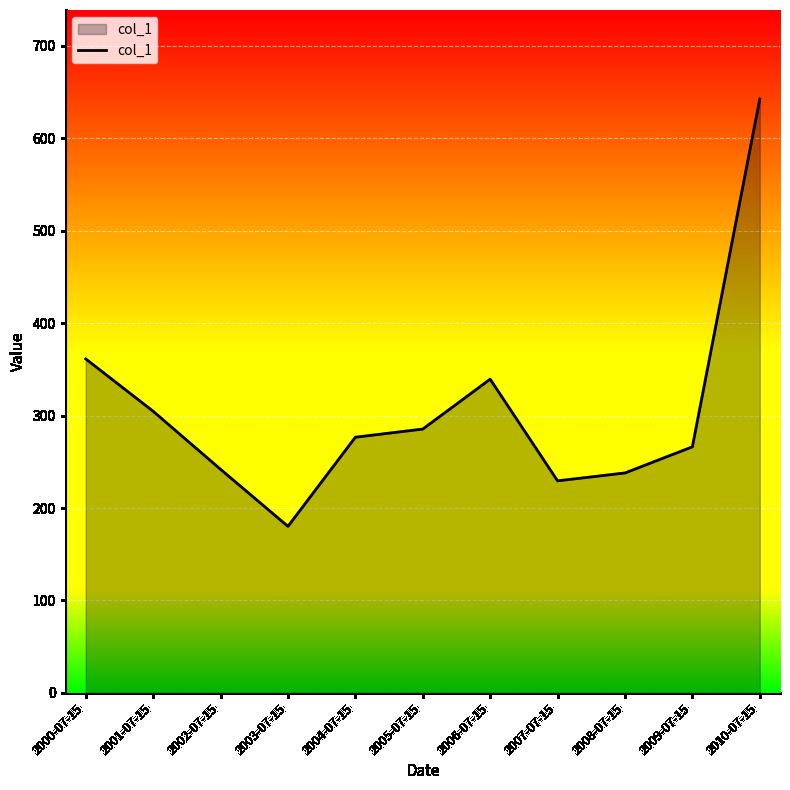

The chart shows a value of 642.6 at 2010-07-15. True or false?

True